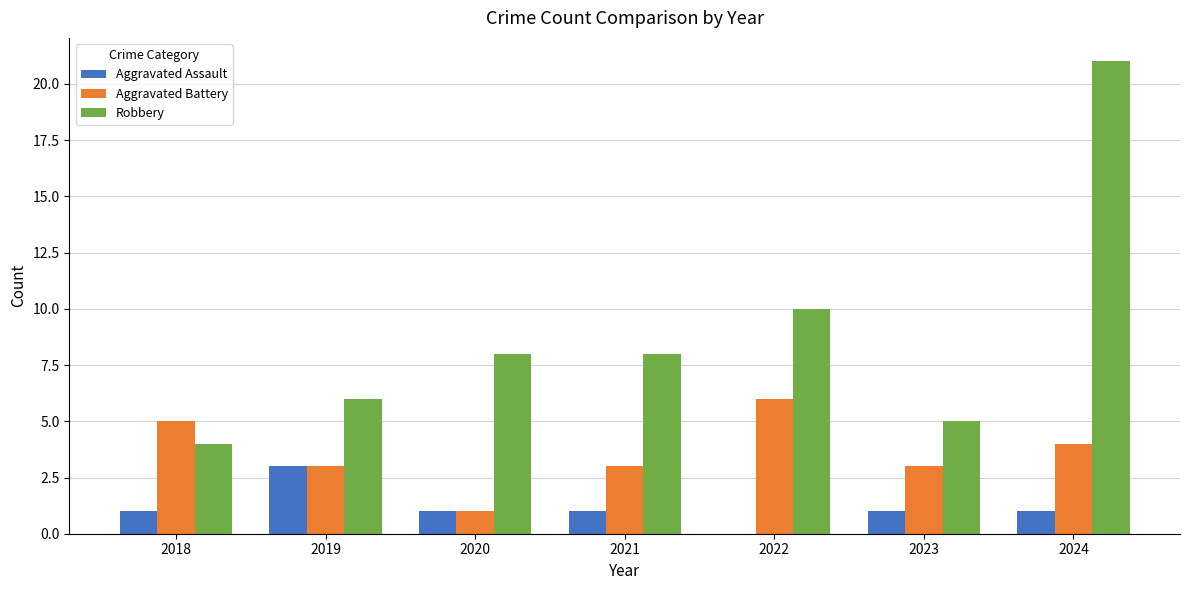

Reading left to right, what are all the values shown in this chart?

Aggravated Assault: 2018=1	2019=3	2020=1	2021=1	2022=0	2023=1	2024=1
Aggravated Battery: 2018=5	2019=3	2020=1	2021=3	2022=6	2023=3	2024=4
Robbery: 2018=4	2019=6	2020=8	2021=8	2022=10	2023=5	2024=21